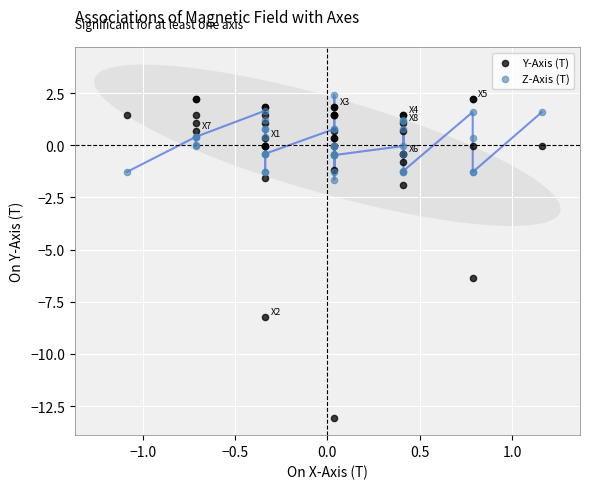

Which series reaches the minimum Y coordinate?

Y-Axis (T)